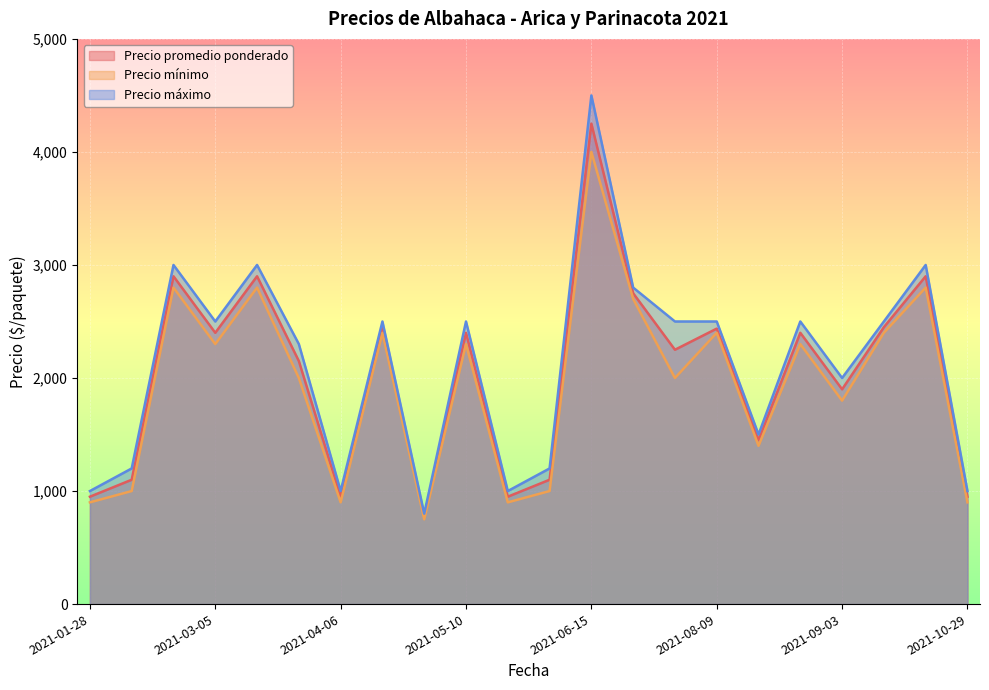

At which label is Precio máximo closest to 2650?

2021-03-05